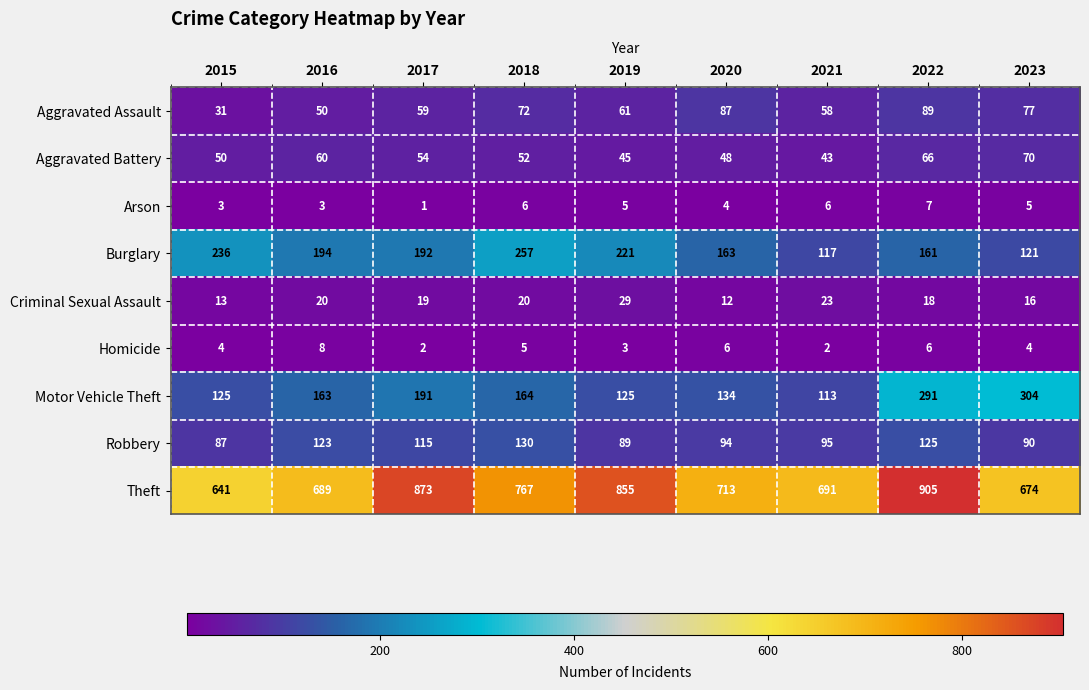

Which label corresponds to the smallest value in the chart?

2017